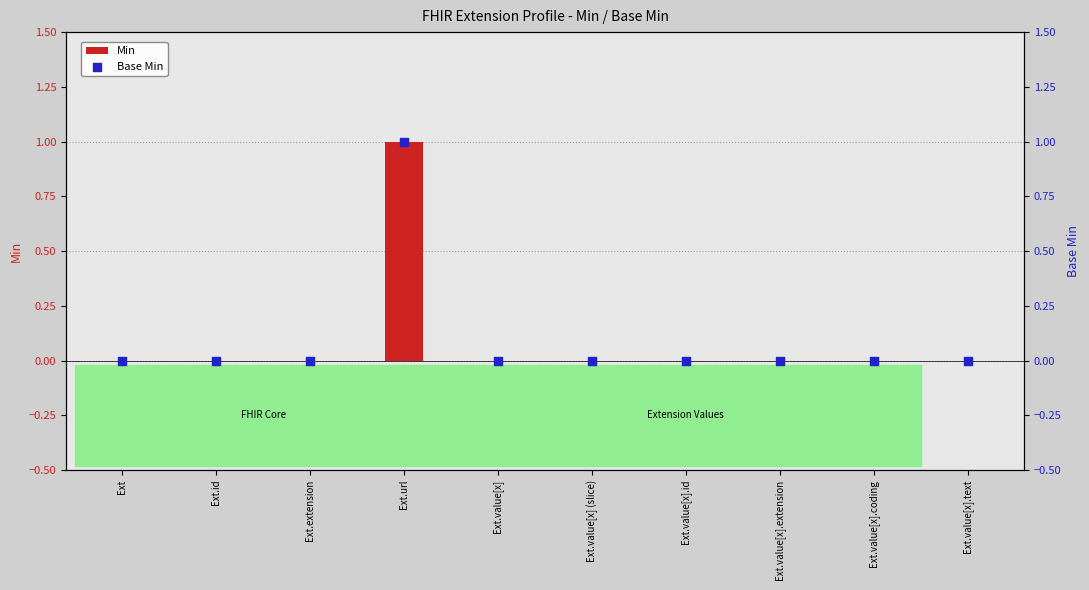

Which series has the largest total across all categories?

Min